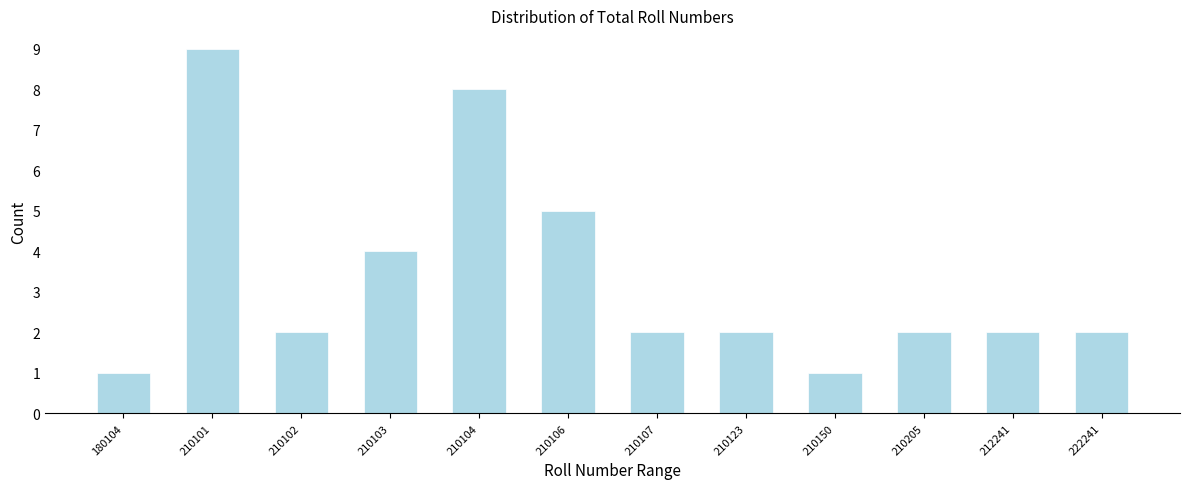

Reading right to left, extract all data points from this chart.

2	2	2	1	2	2	5	8	4	2	9	1